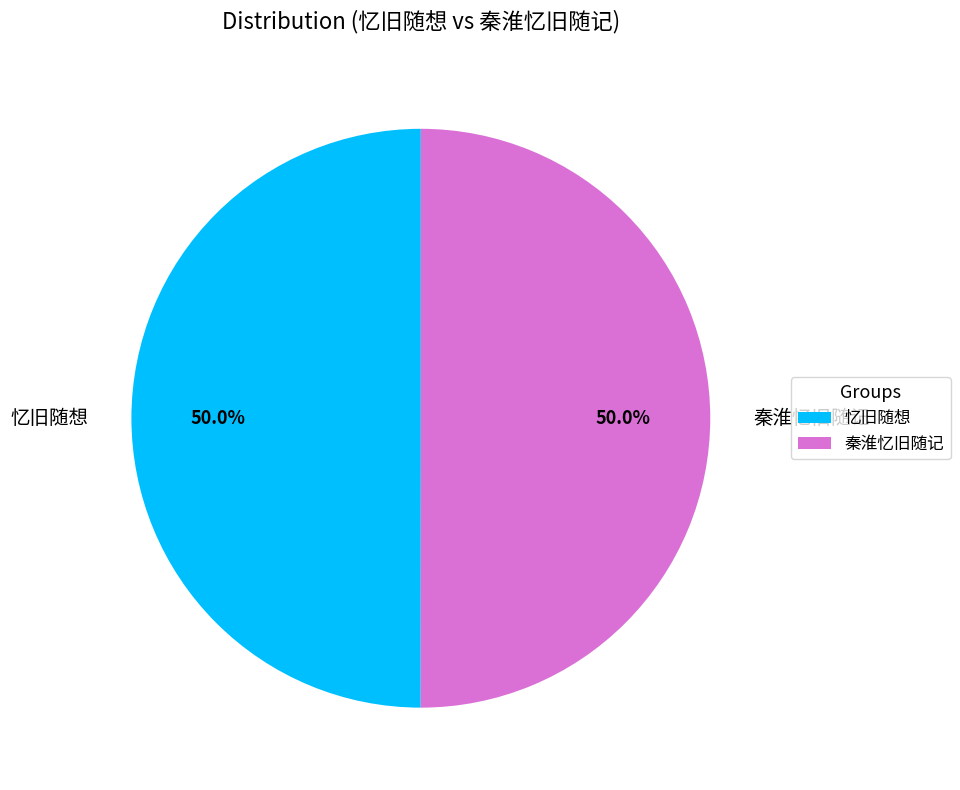

To the nearest percent, what is the average slice percentage?

50%